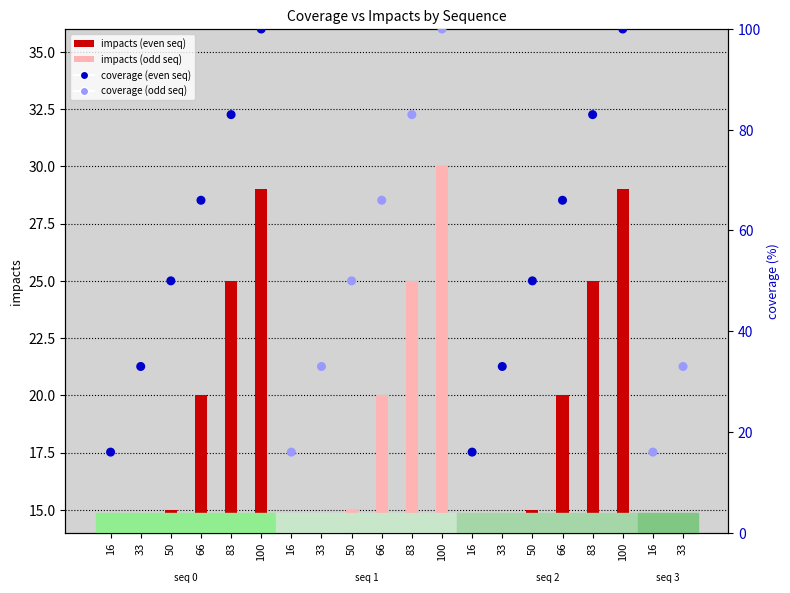

Which series has the largest total across all categories?

coverage (%)